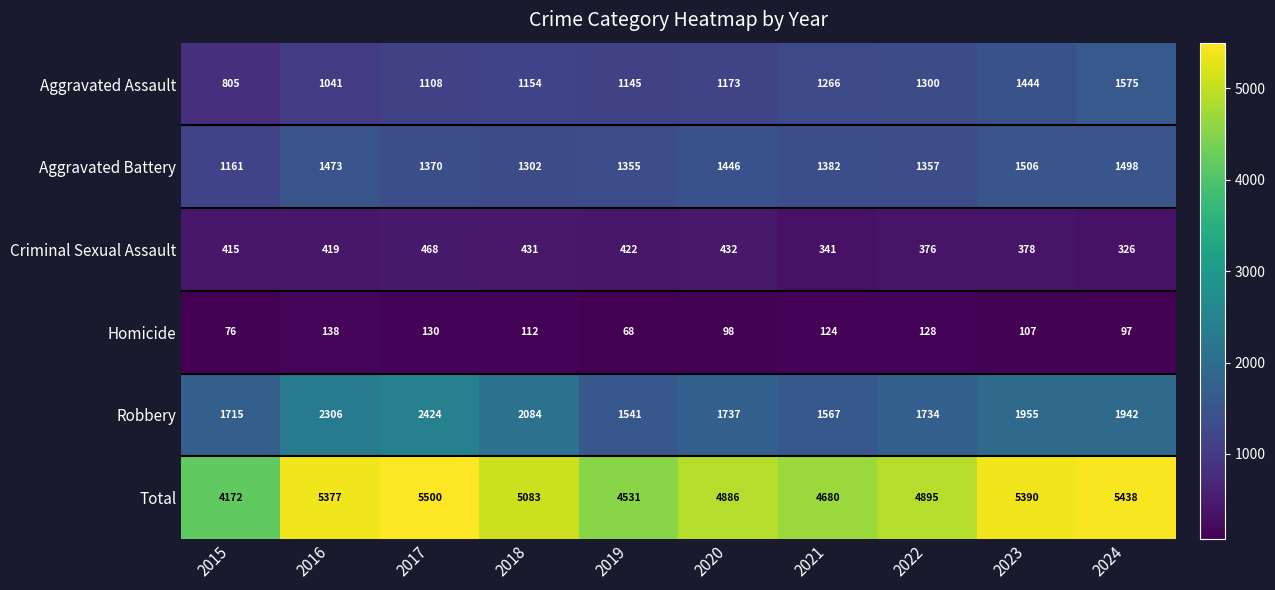

True or false: Total has a value of 6671 at 2015.

False